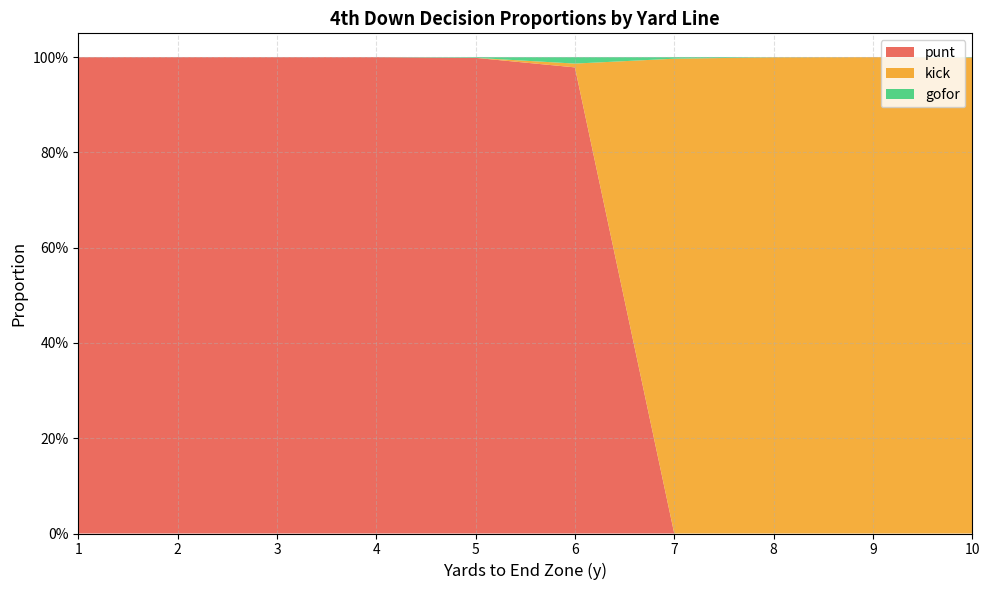

What are all the series names shown in the legend?

punt, kick, gofor